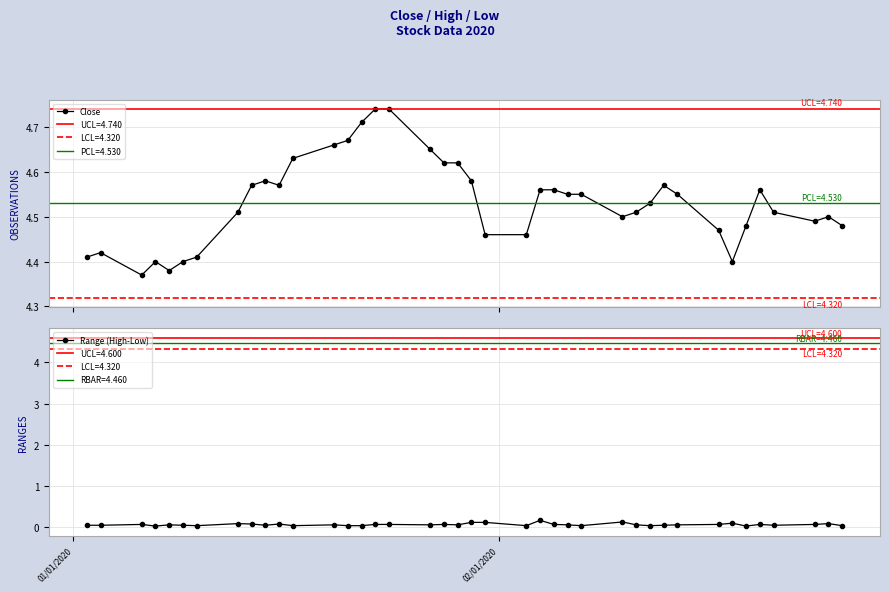

Reading left to right, transcribe all the data shown in this chart.

Close: 4.4	4.4	4.4	4.4	4.4	4.4	4.4	4.5	4.6	4.6	4.6	4.6	4.7	4.7	4.7	4.7	4.7	4.7	4.6	4.6	4.6	4.5	4.5	4.6	4.6	4.5	4.5	4.5	4.5	4.5	4.6	4.5	4.5	4.4	4.5	4.6	4.5	4.5	4.5	4.5
Range (High-Low): 0.0	0.1	0.1	0.0	0.1	0.0	0.0	0.1	0.1	0.0	0.1	0.0	0.1	0.0	0.0	0.1	0.1	0.1	0.1	0.1	0.1	0.1	0.0	0.2	0.1	0.1	0.0	0.1	0.1	0.0	0.0	0.1	0.1	0.1	0.0	0.1	0.0	0.1	0.1	0.0